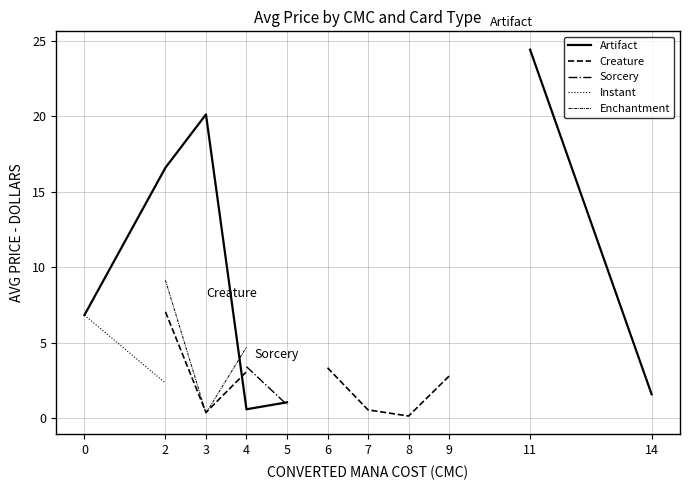

Count the number of categories in the chart.

11